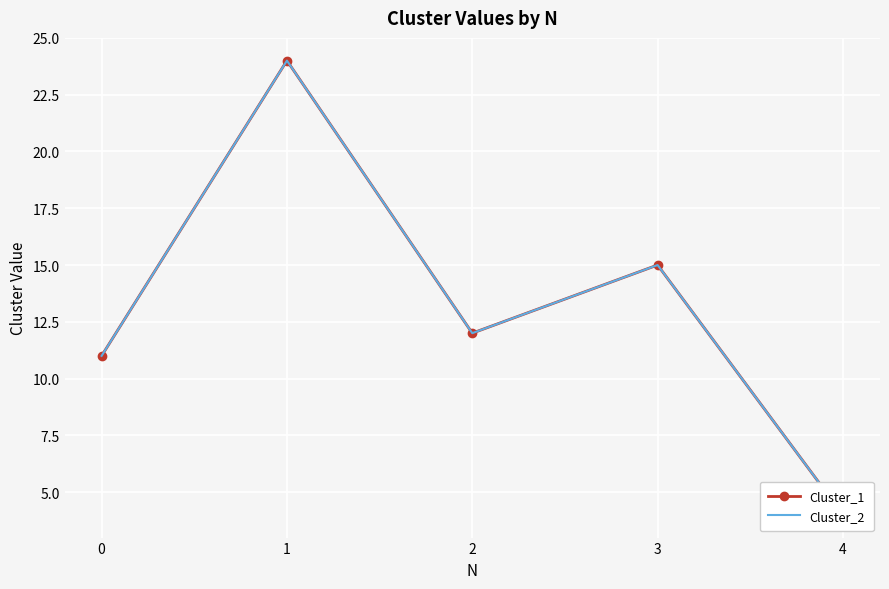

True or false: Cluster_2 and Cluster_1 intersect in this chart.

False